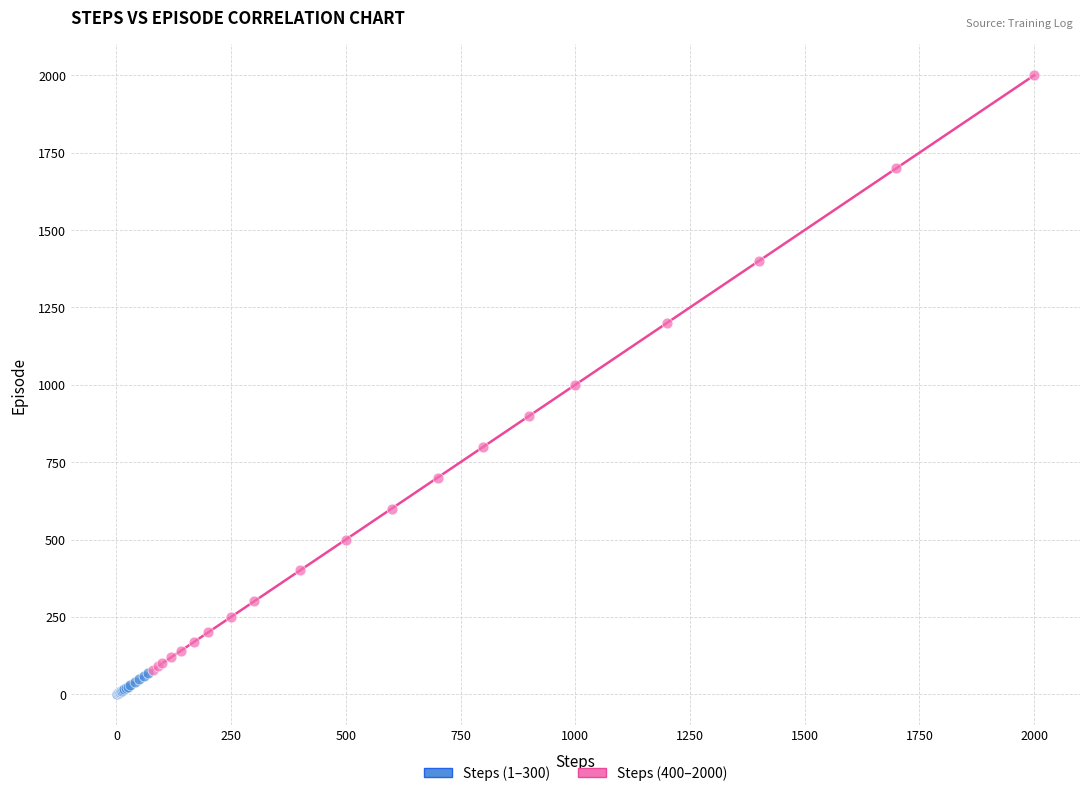

Which series contains the highest Y value?

Steps (400–2000)